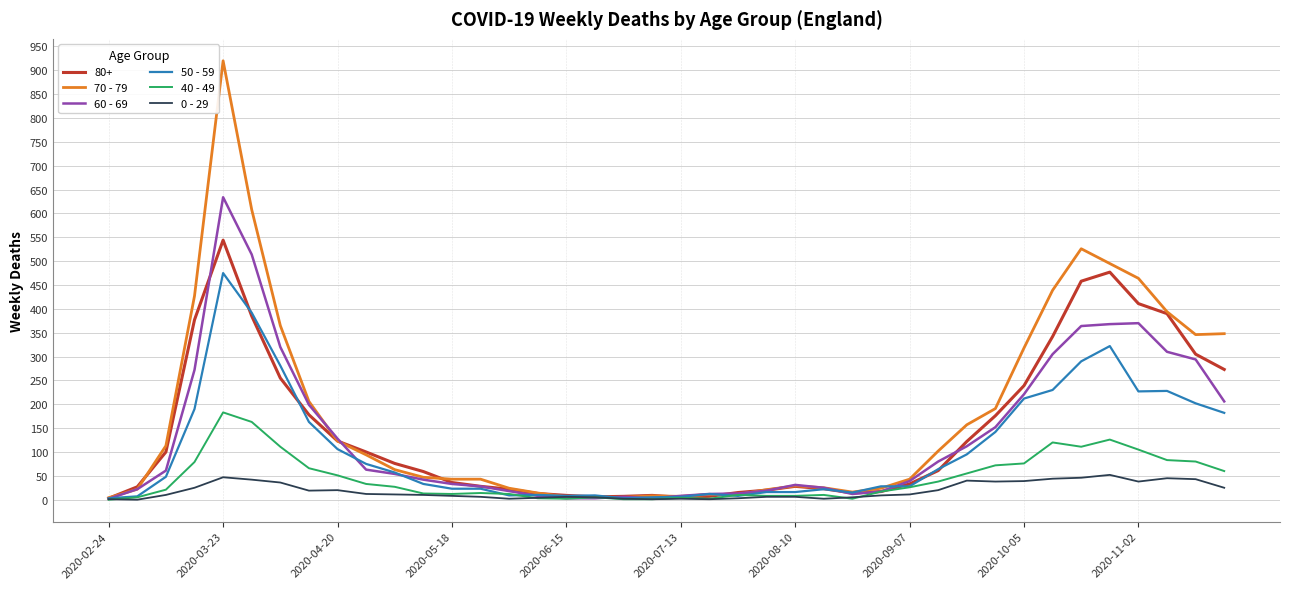

What is the greatest value displayed?

920